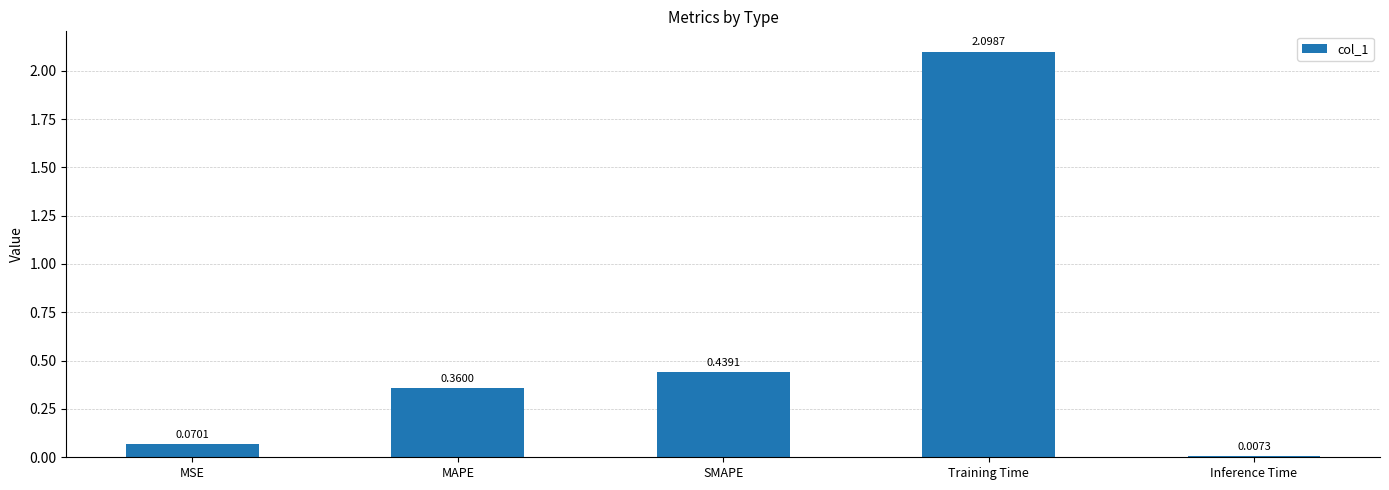

What position from the right is SMAPE?

3